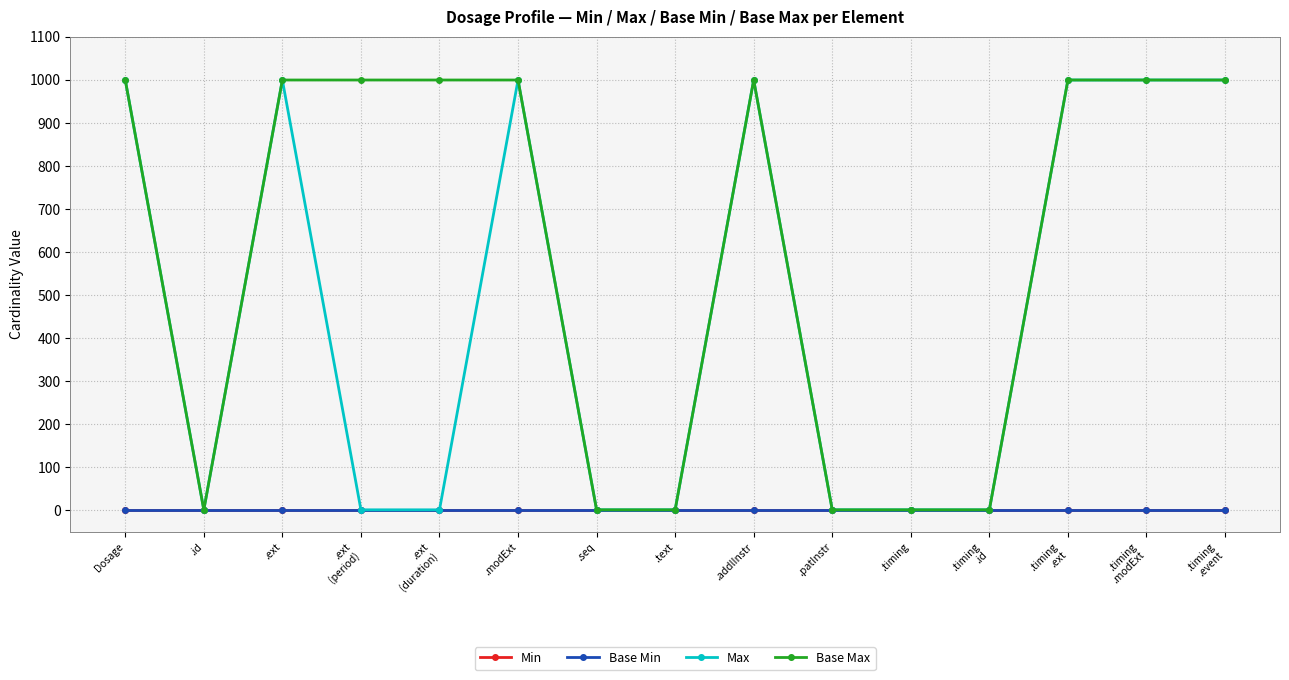

Is this an area chart (filled region under the line)?

No